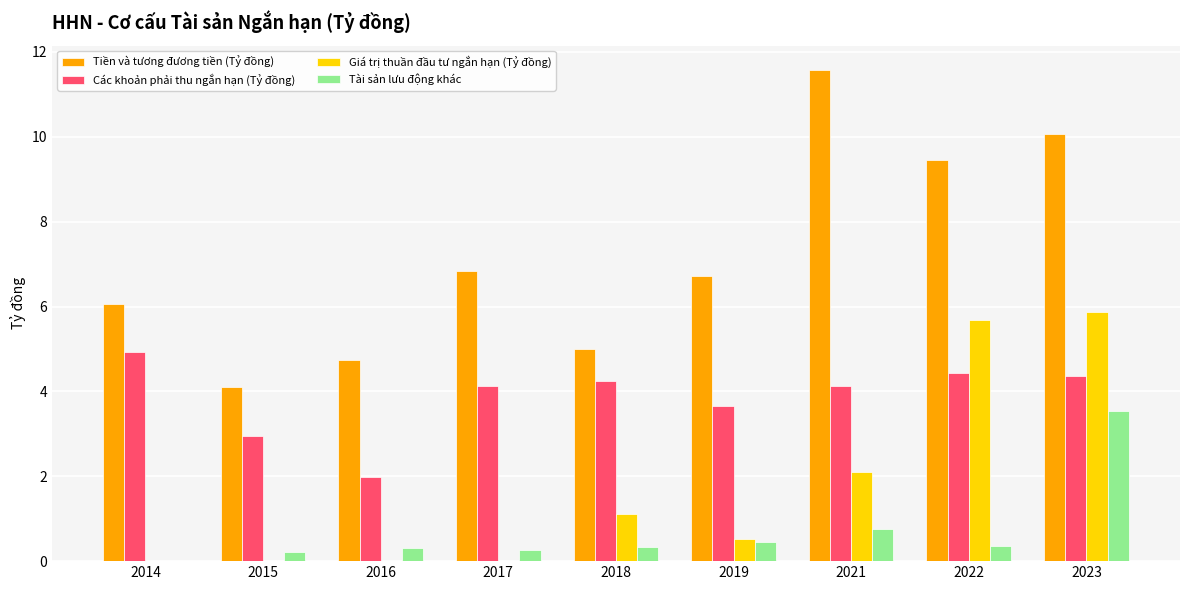

The Các khoản phải thu ngắn hạn (Tỷ đồng) series shows 4.4 at 2022. True or false?

True